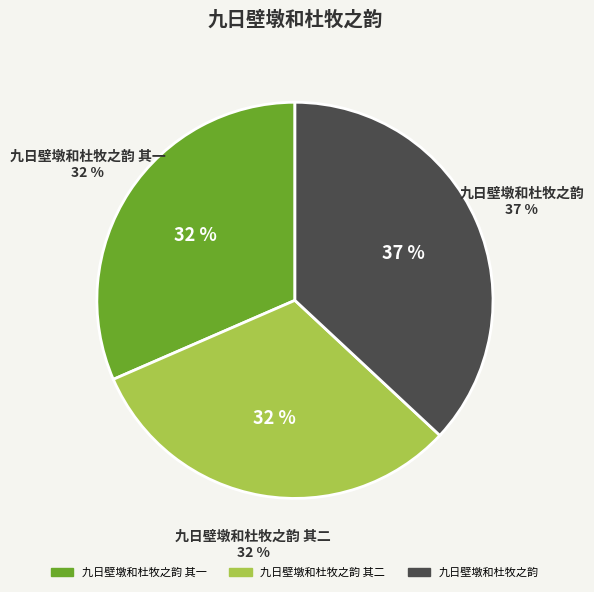

Does any single category account for the majority?

No